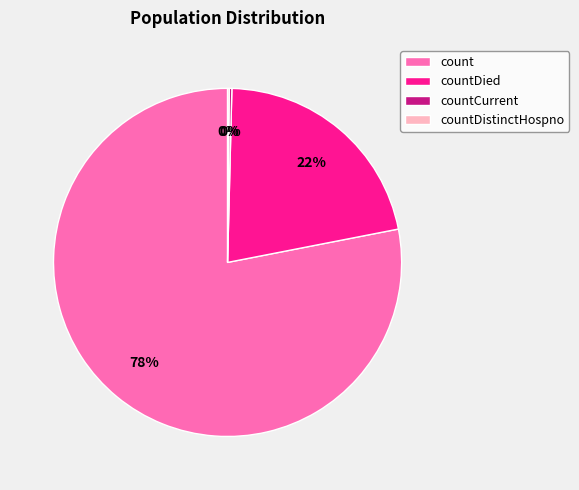

Does countDied account for over 50% of the chart?

No